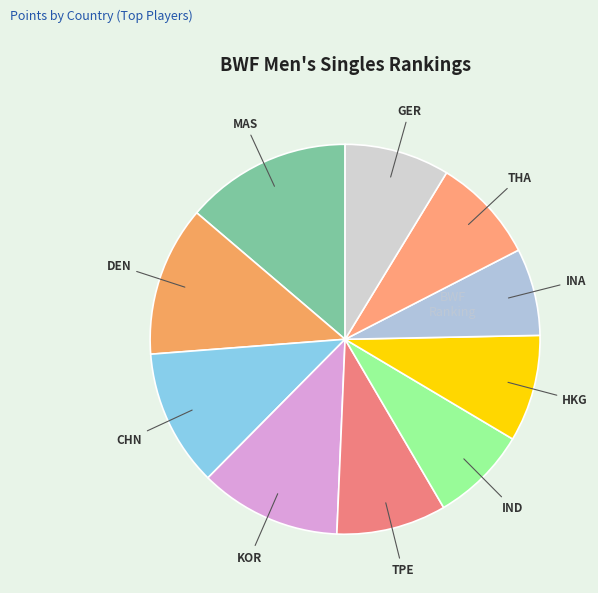

True or false: CHN accounts for 20% of the total.

False